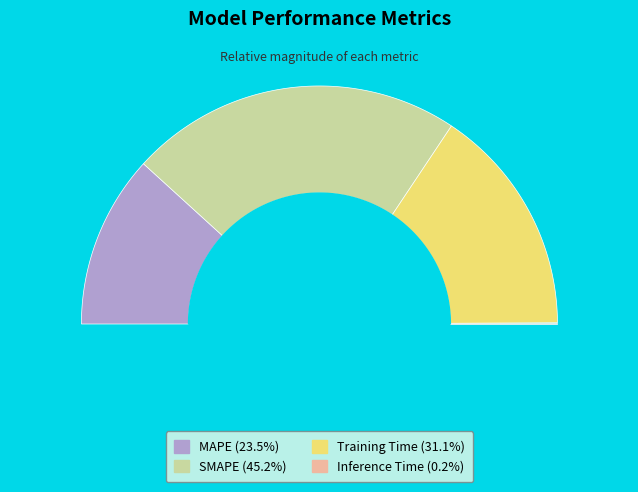

Between Inference Time and SMAPE, which is larger?

SMAPE